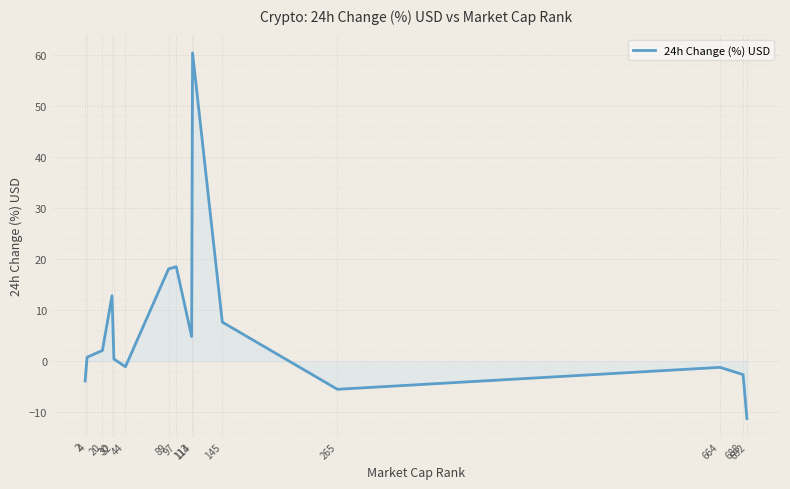

What is the difference between the maximum and minimum values?

71.7